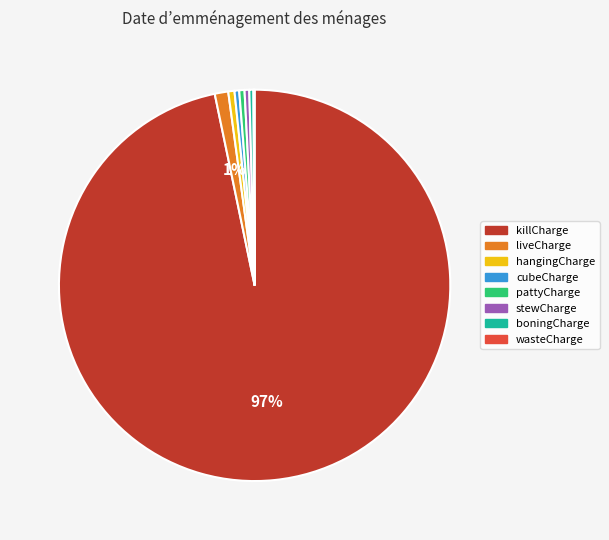

True or false: cubeCharge accounts for 10% of the total.

False